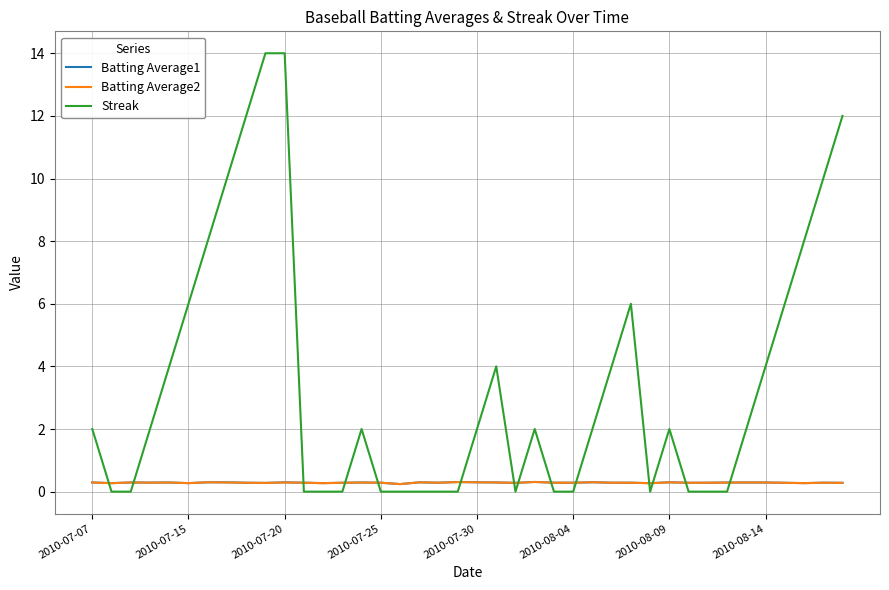

Which series has the widest spread of values?

Streak